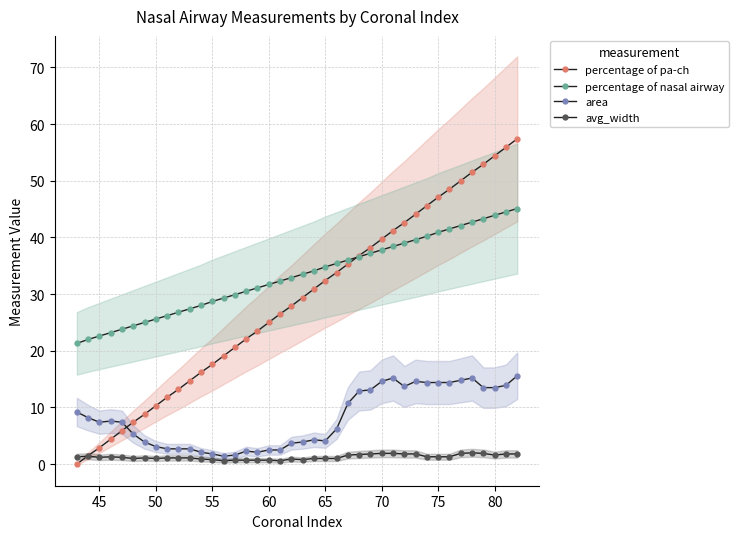

True or false: percentage of pa-ch and percentage of nasal airway intersect in this chart.

True